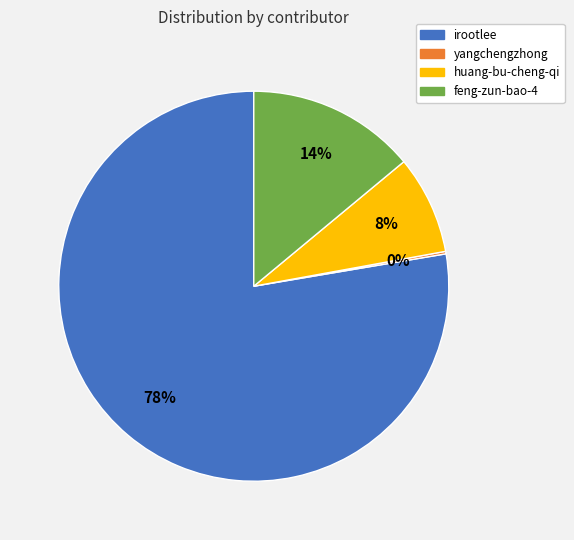

The feng-zun-bao-4 slice represents 14% of the pie. True or false?

True